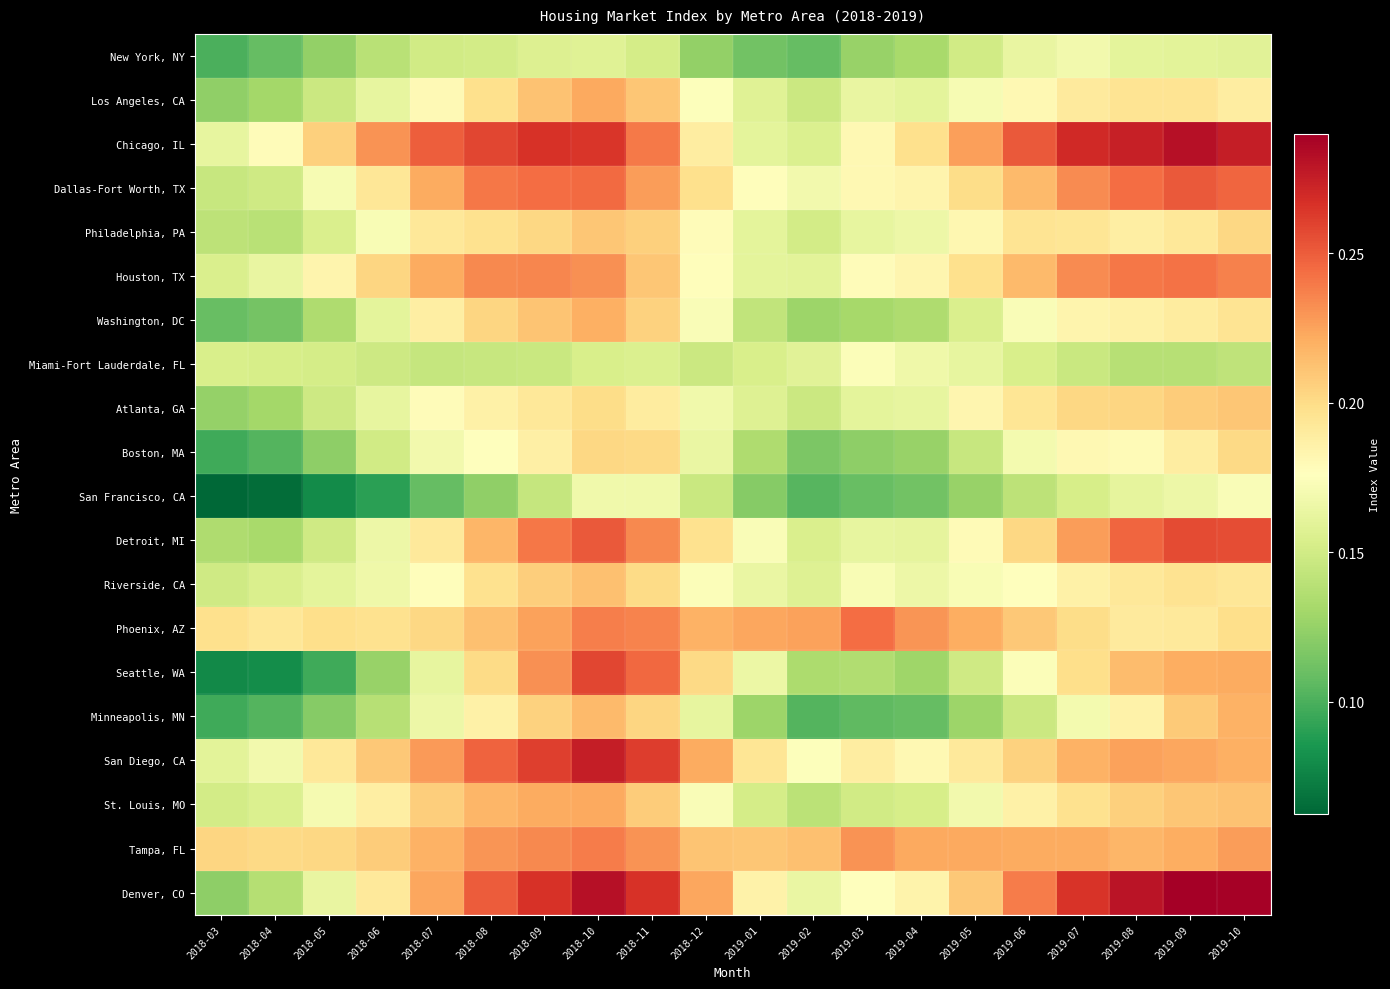

At which category does the chart reach its peak across all series?

2019-09